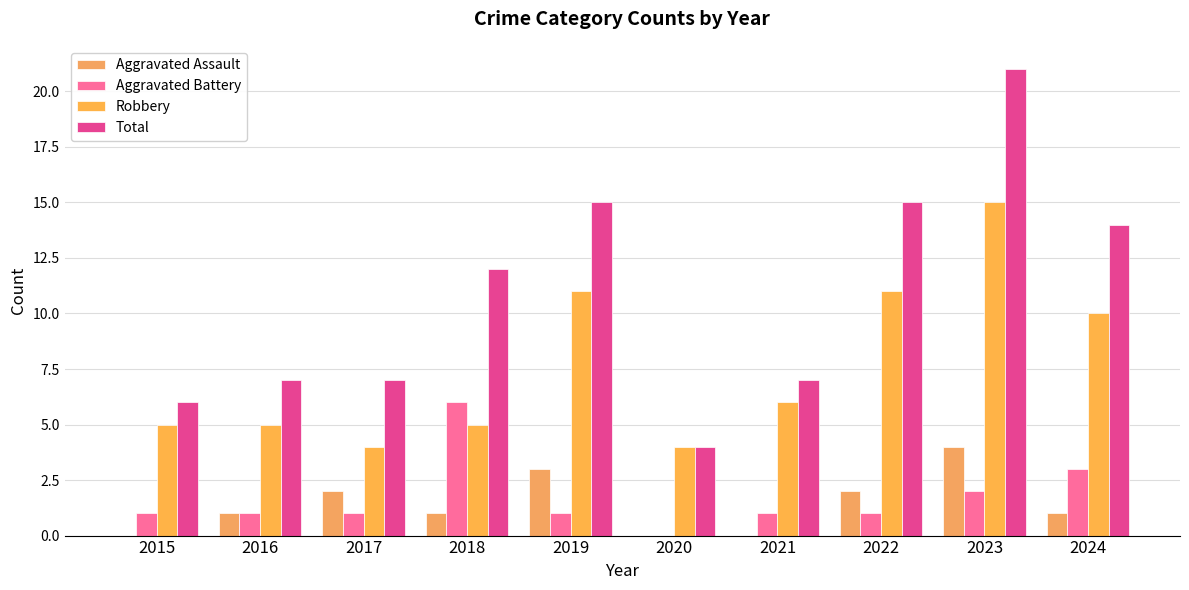

Which series changed the most between 2015 and 2022?

Total